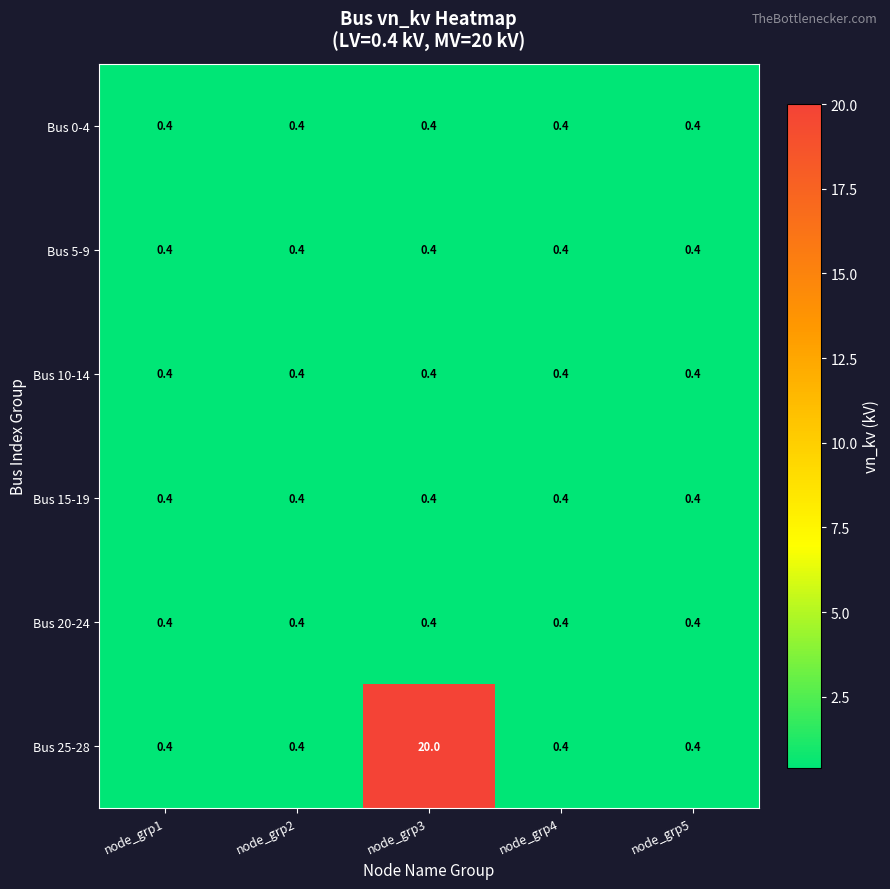

At which category is the sum across all series the highest?

node_grp3